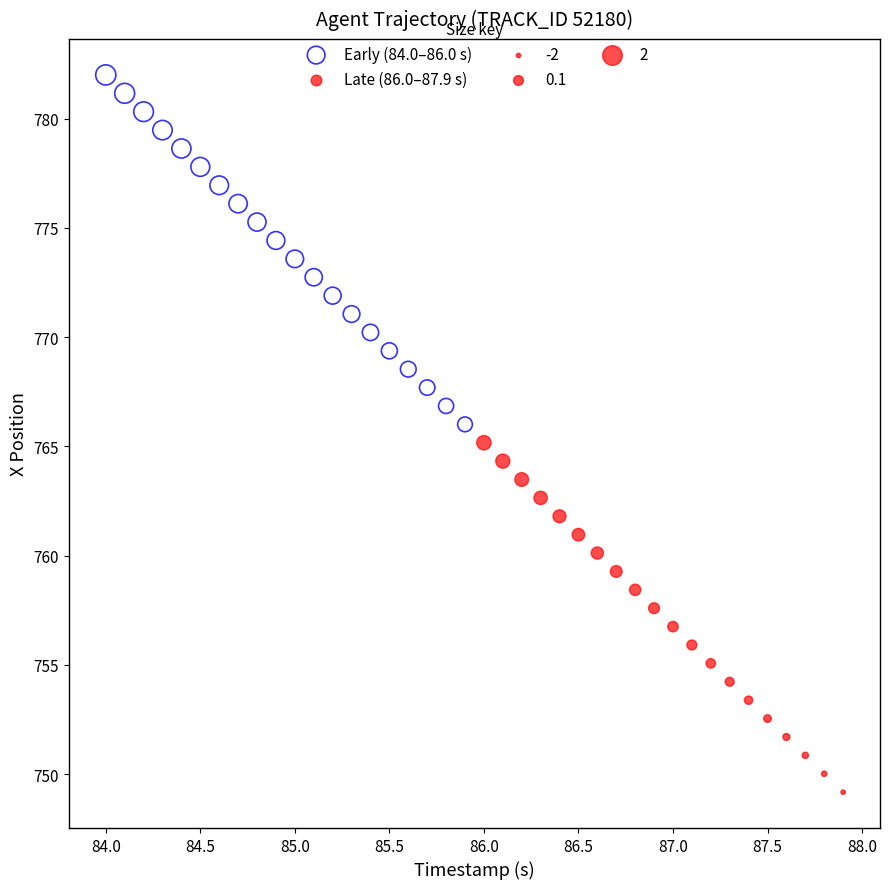

Which series contains the highest Y value?

Early (84.0–86.0 s)